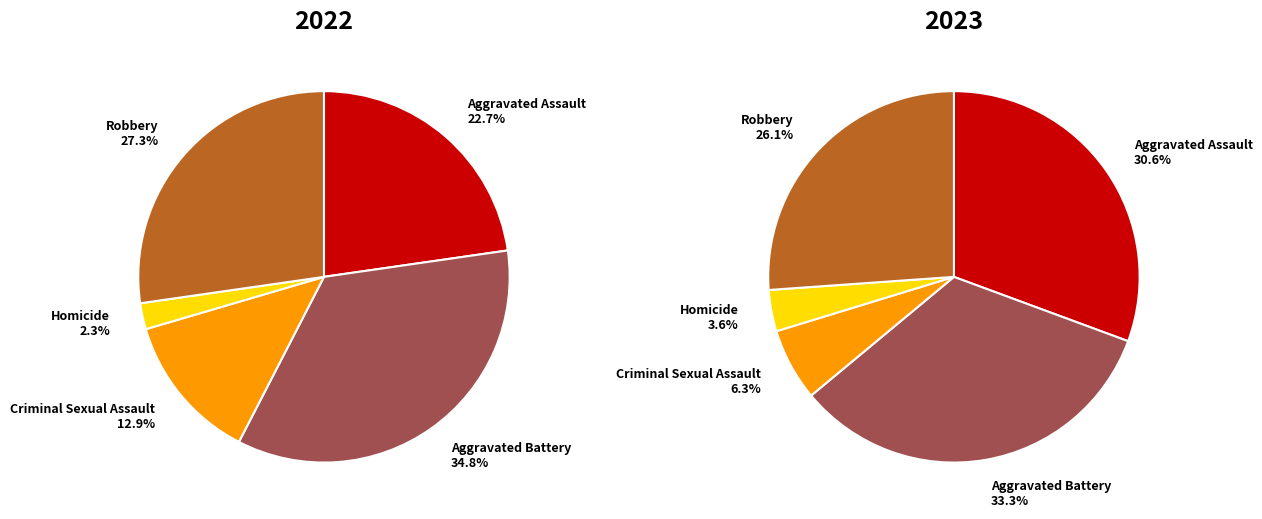

To the nearest percent, what is the combined percentage of Aggravated Battery and Homicide?

37%